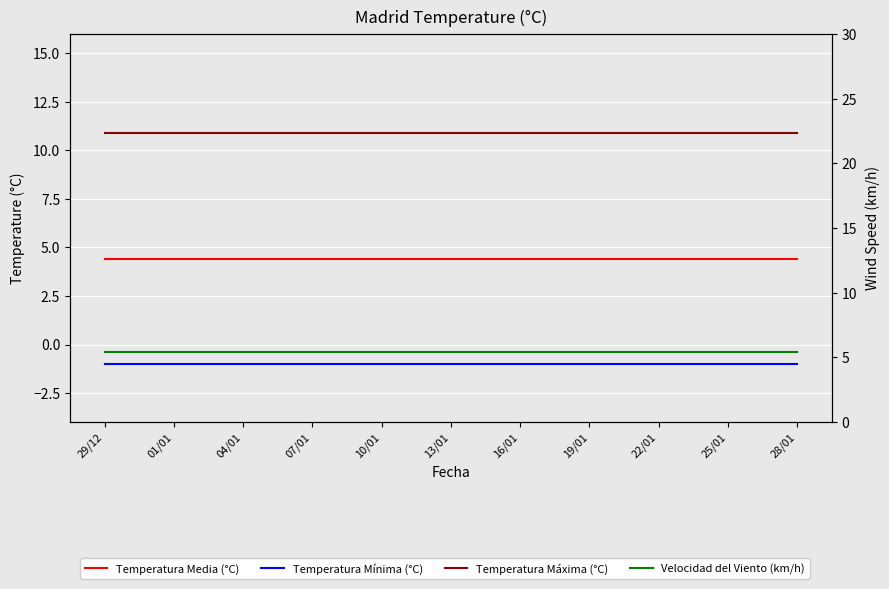

What is the value of the Temperatura Media (°C) point at the 12th from the left?

4.4